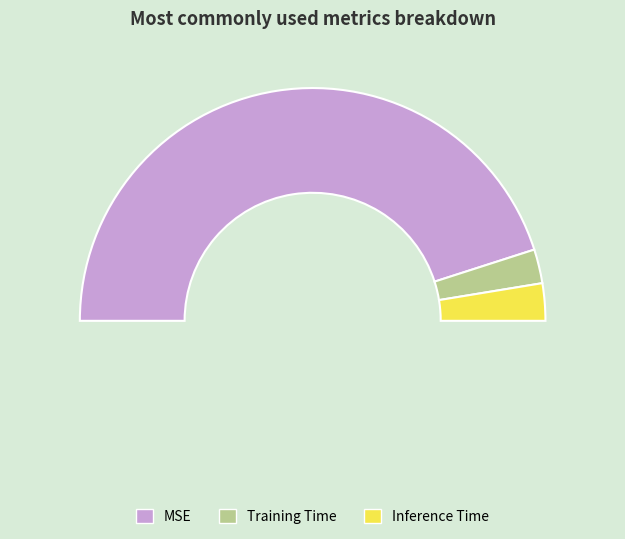

The Inference Time slice represents 1% of the pie. True or false?

False